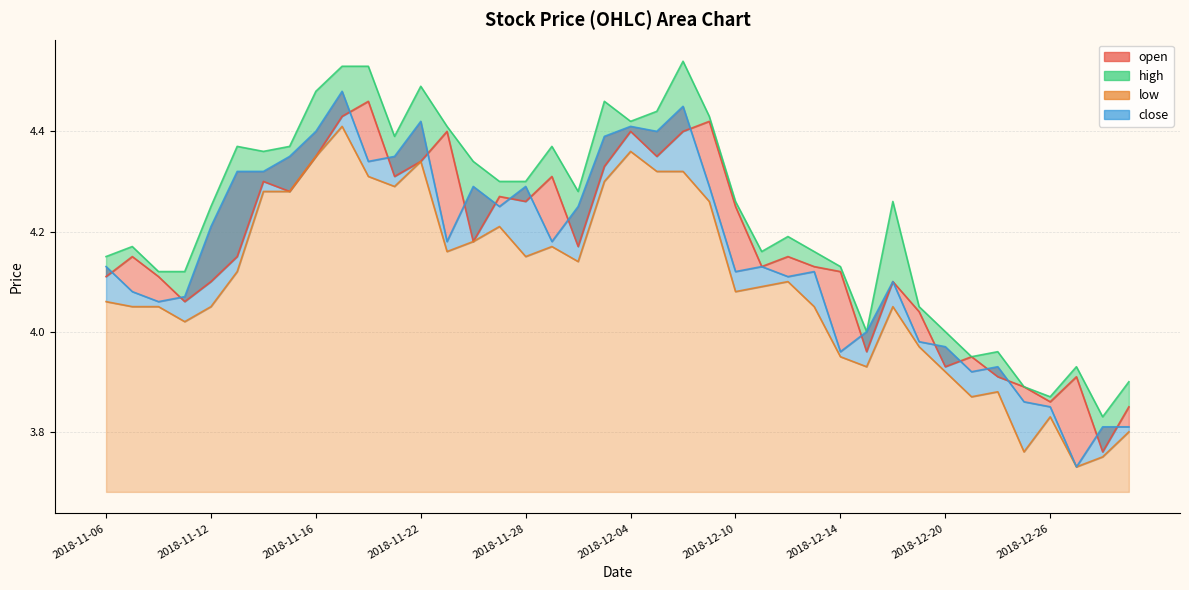

Where is the first local minimum for high?

2018-11-14